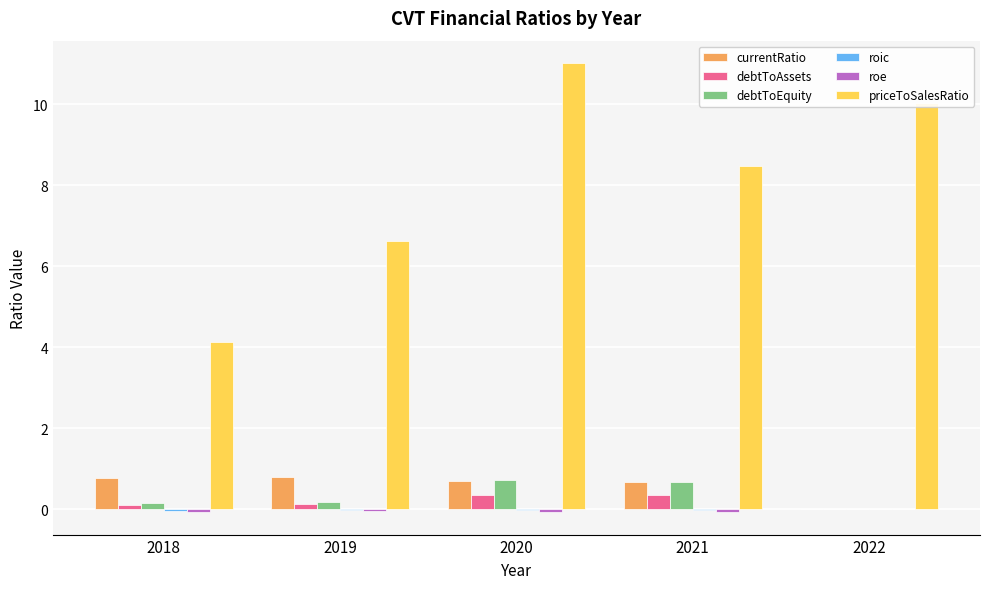

What is the sum of all debtToAssets values?

0.9